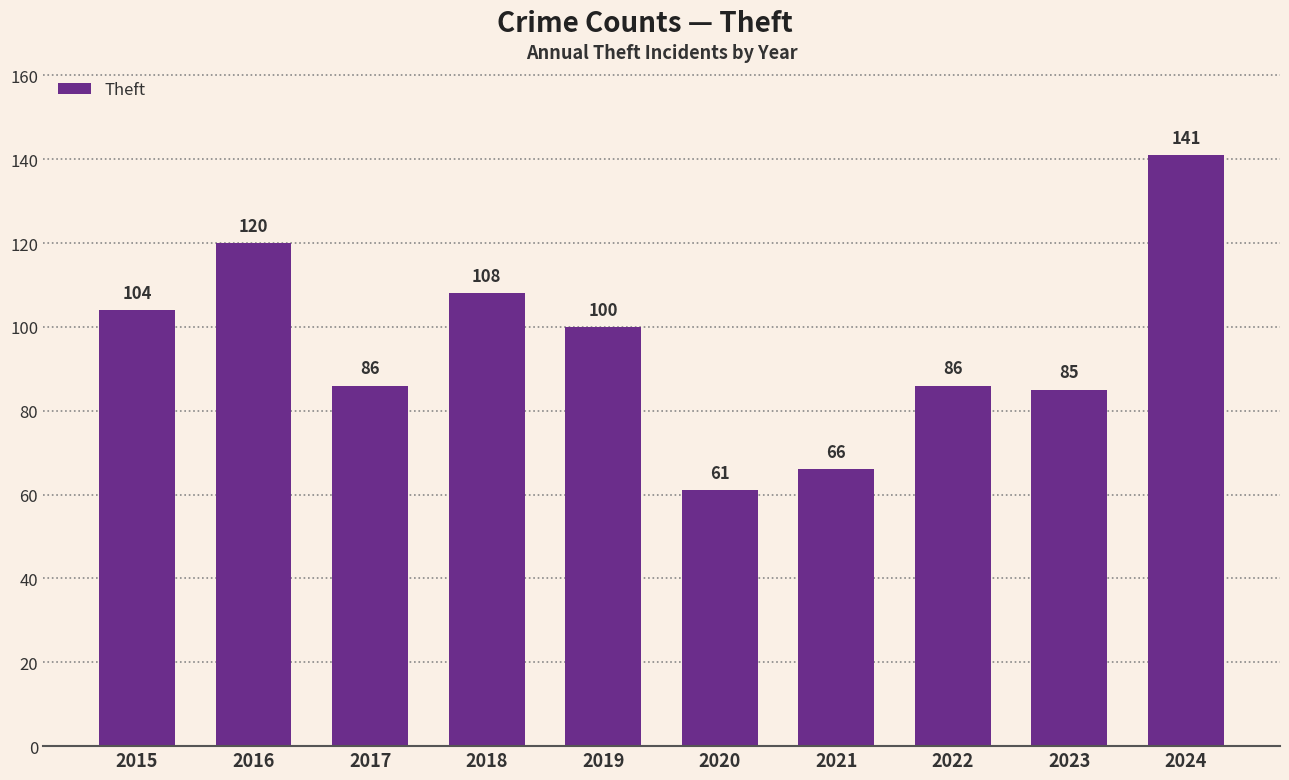

What is the value of the 9th bar from the left?

85